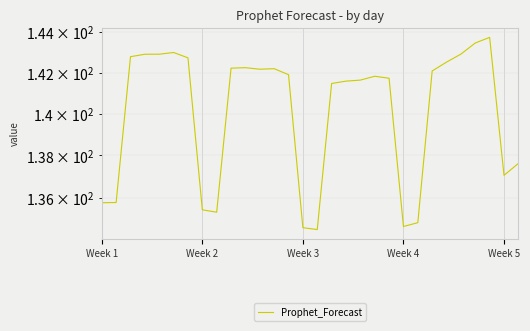

What is the change in value from 8 to 23?

+6.8